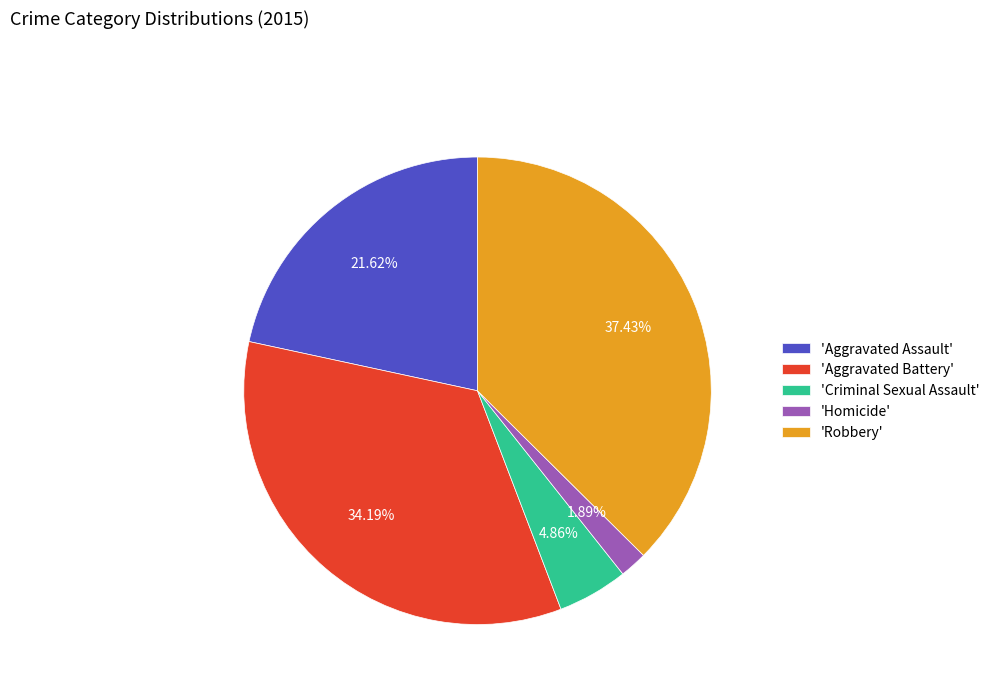

Which category has the biggest portion of the pie?

'Robbery'